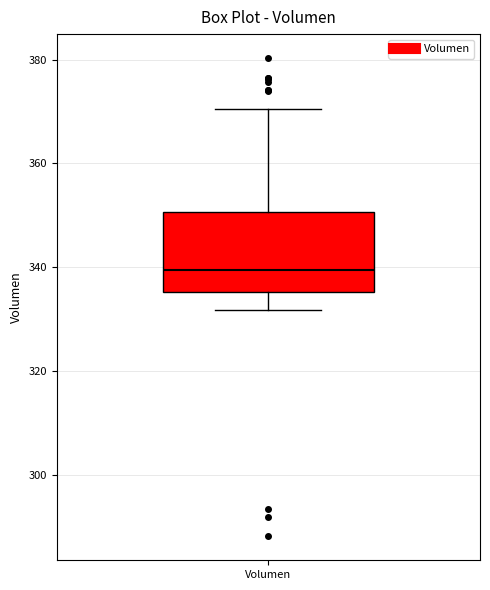

Where does the upper whisker of the box for Volumen end on the y-axis? The values are not printed on the chart, so give them approximately, as read against the axis.

370